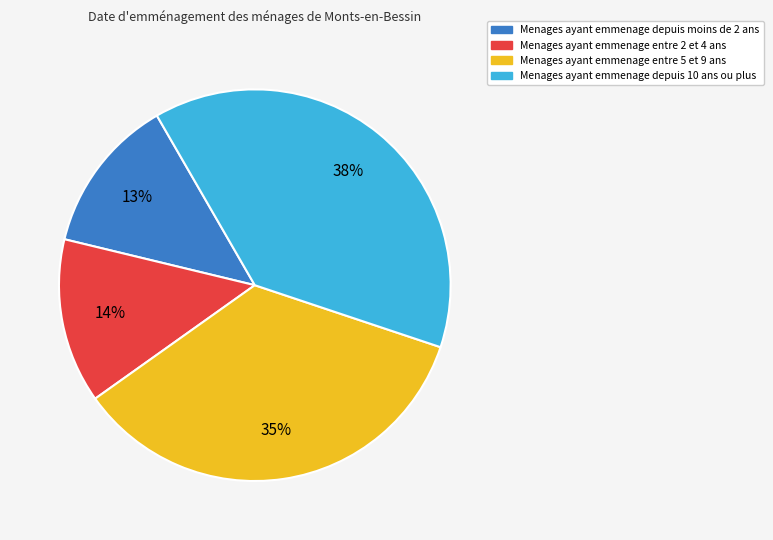

Does any single category account for the majority?

No